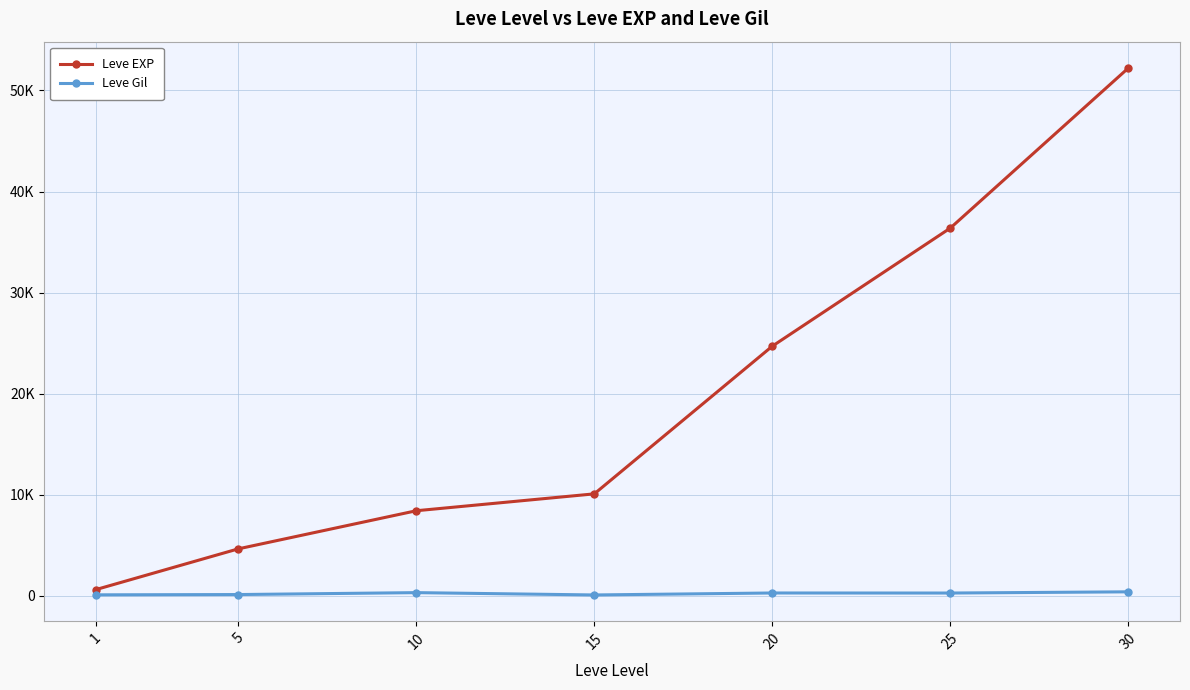

The Leve EXP series shows 313 at 1. True or false?

False